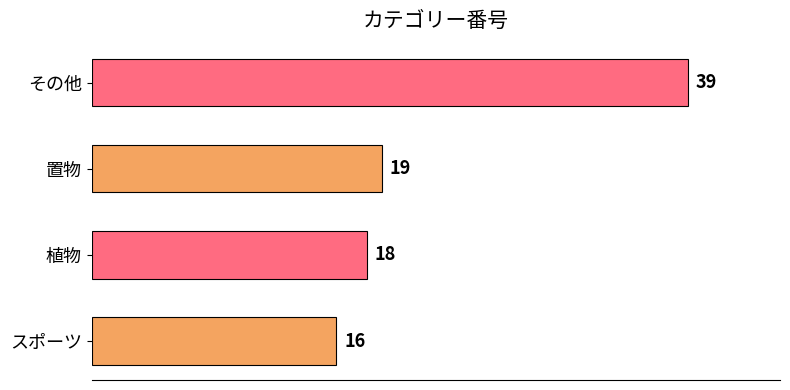

What is the sum of the values at 置物 and 植物?

37